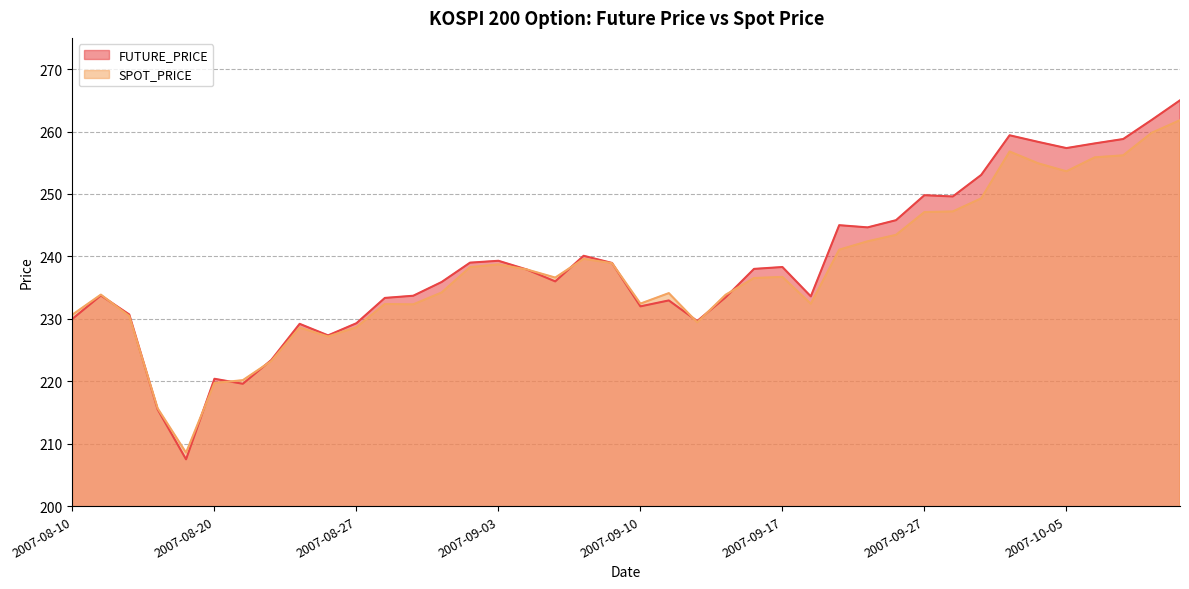

Is the value of SPOT_PRICE at 2007-08-14 greater than the value of FUTURE_PRICE at 2007-09-20?

No